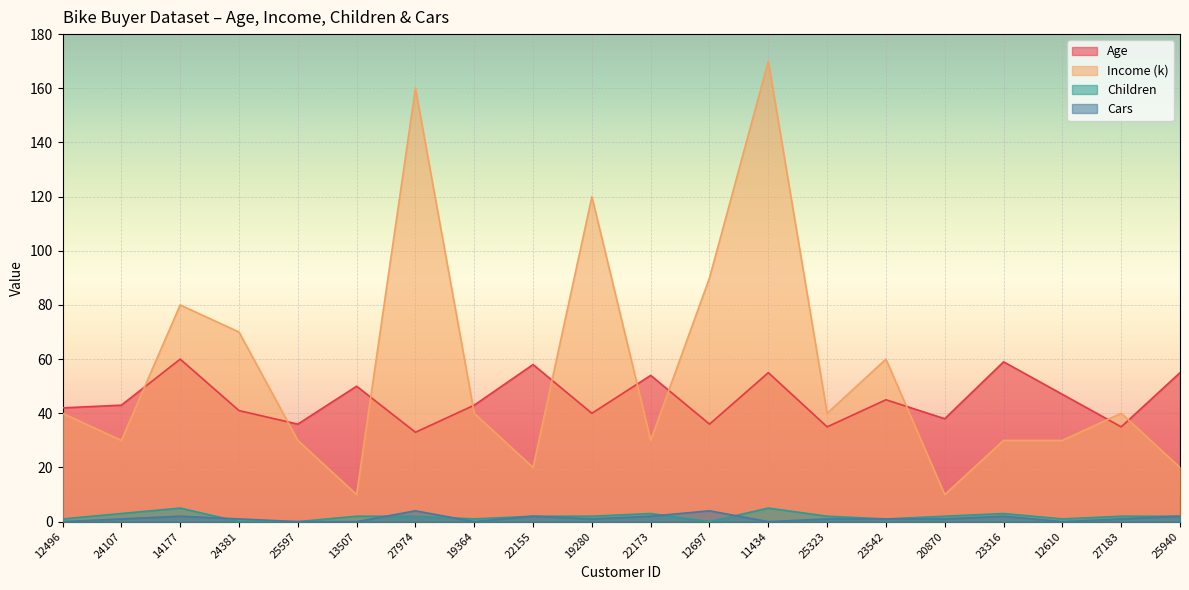

At which label does Children reach its minimum?

24381